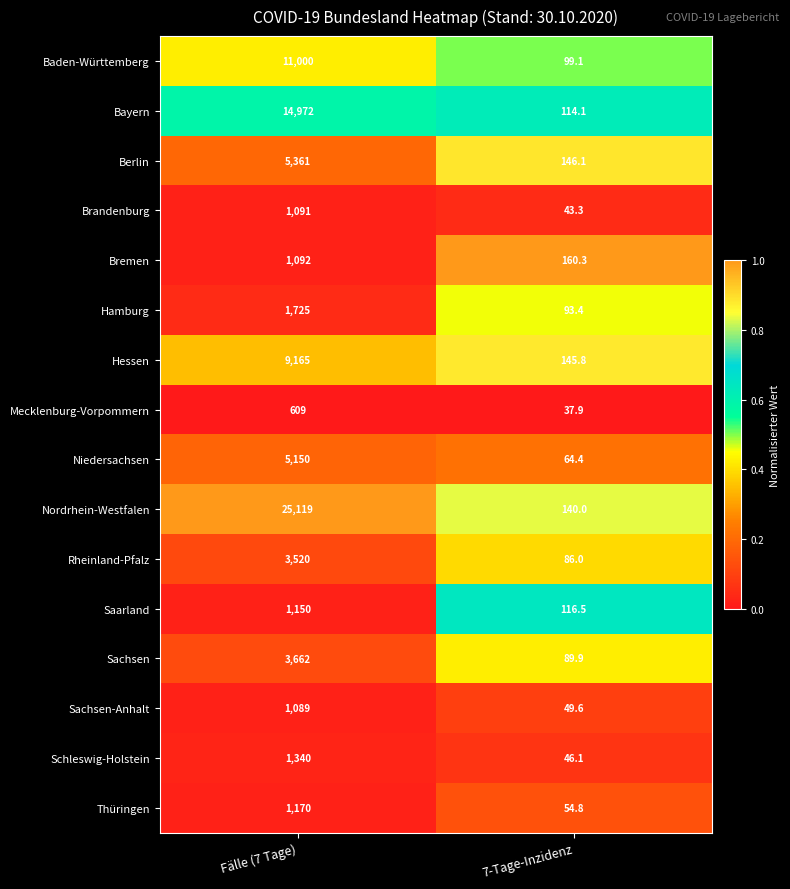

What is the sum of the Sachsen values at Fälle (7 Tage) and 7-Tage-Inzidenz?

3751.9